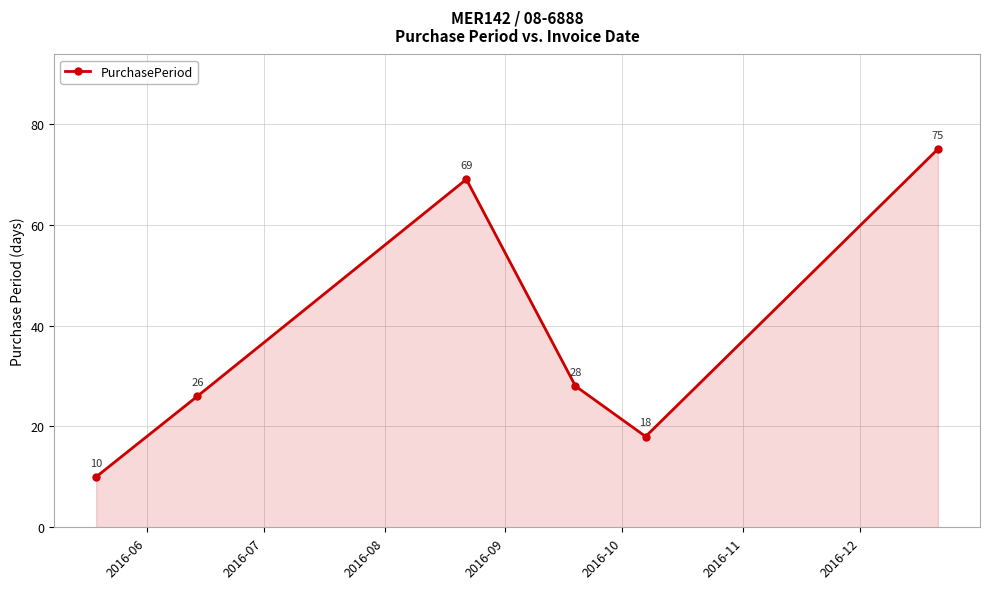

What is the value of the 4th point from the left?

28